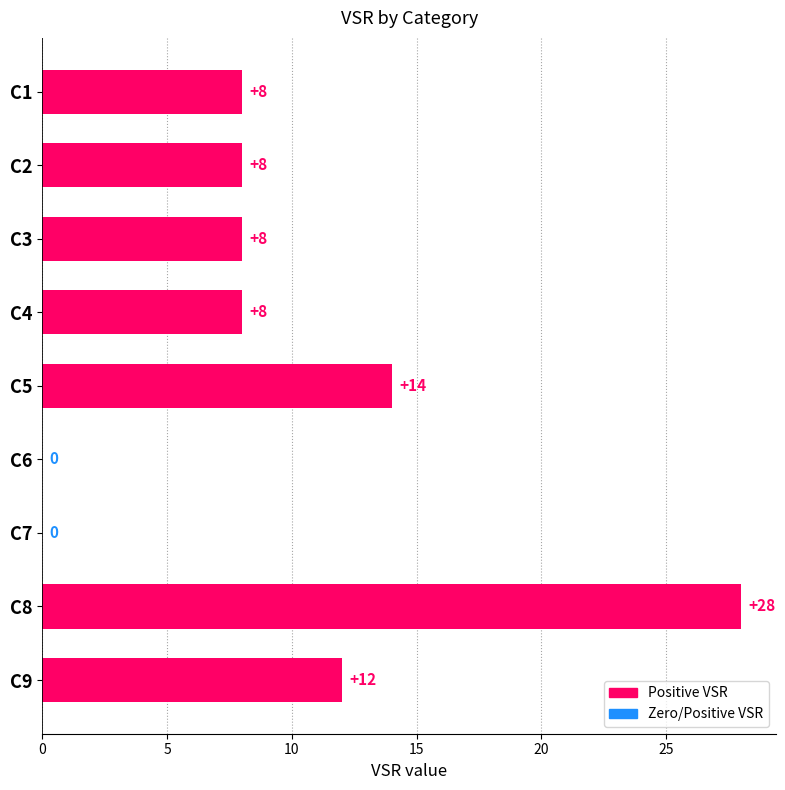

Reading bottom to top, extract all data points from this chart.

C9=12	C8=28	C7=0	C6=0	C5=14	C4=8	C3=8	C2=8	C1=8